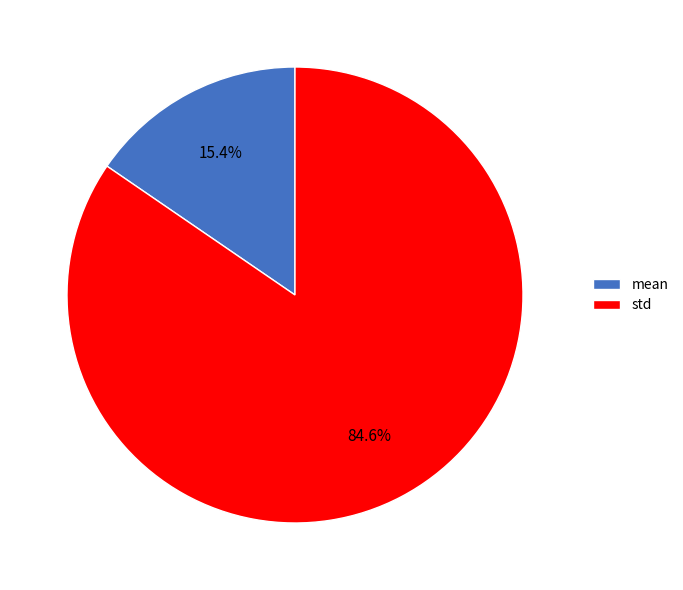

Does mean represent more than half of the total?

No